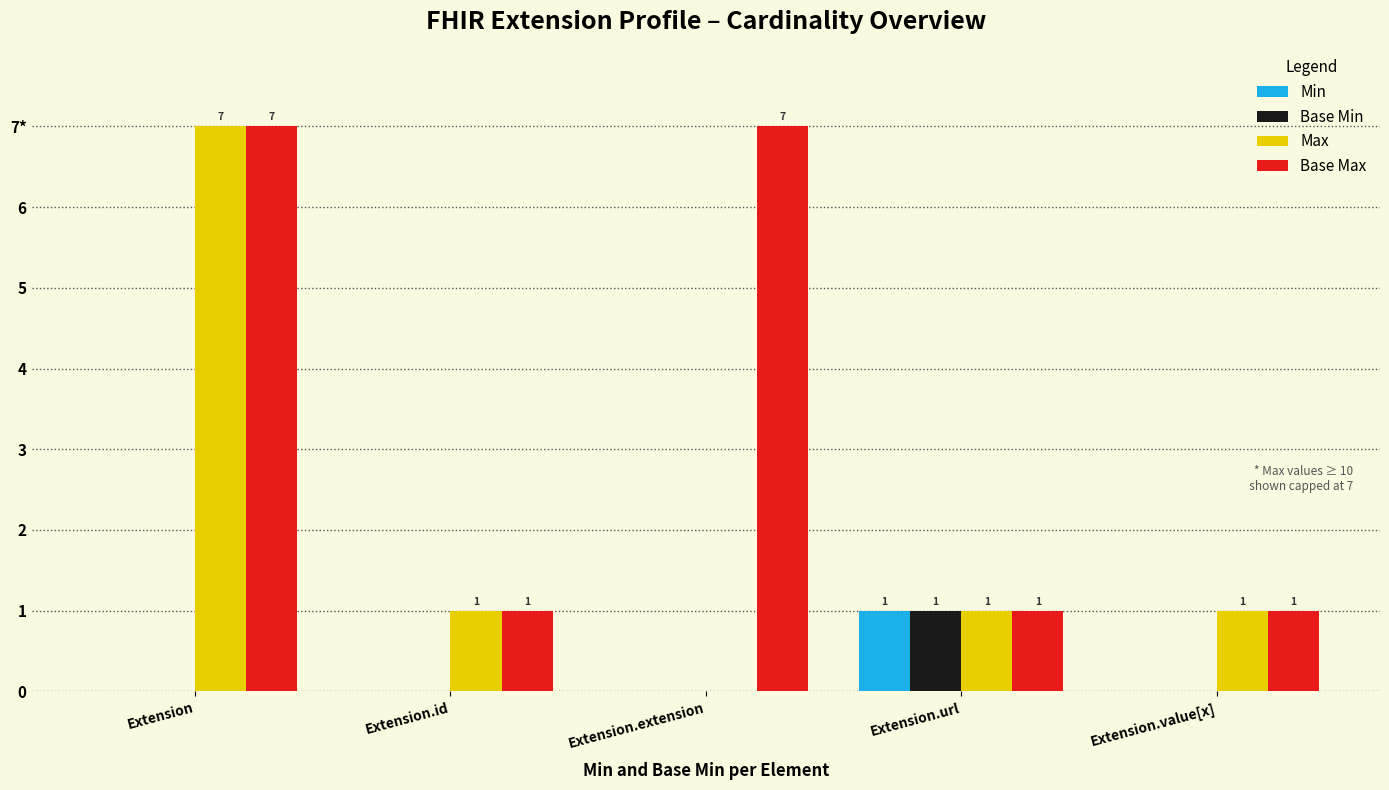

What is the label of the 2nd bar from the right?

Extension.url